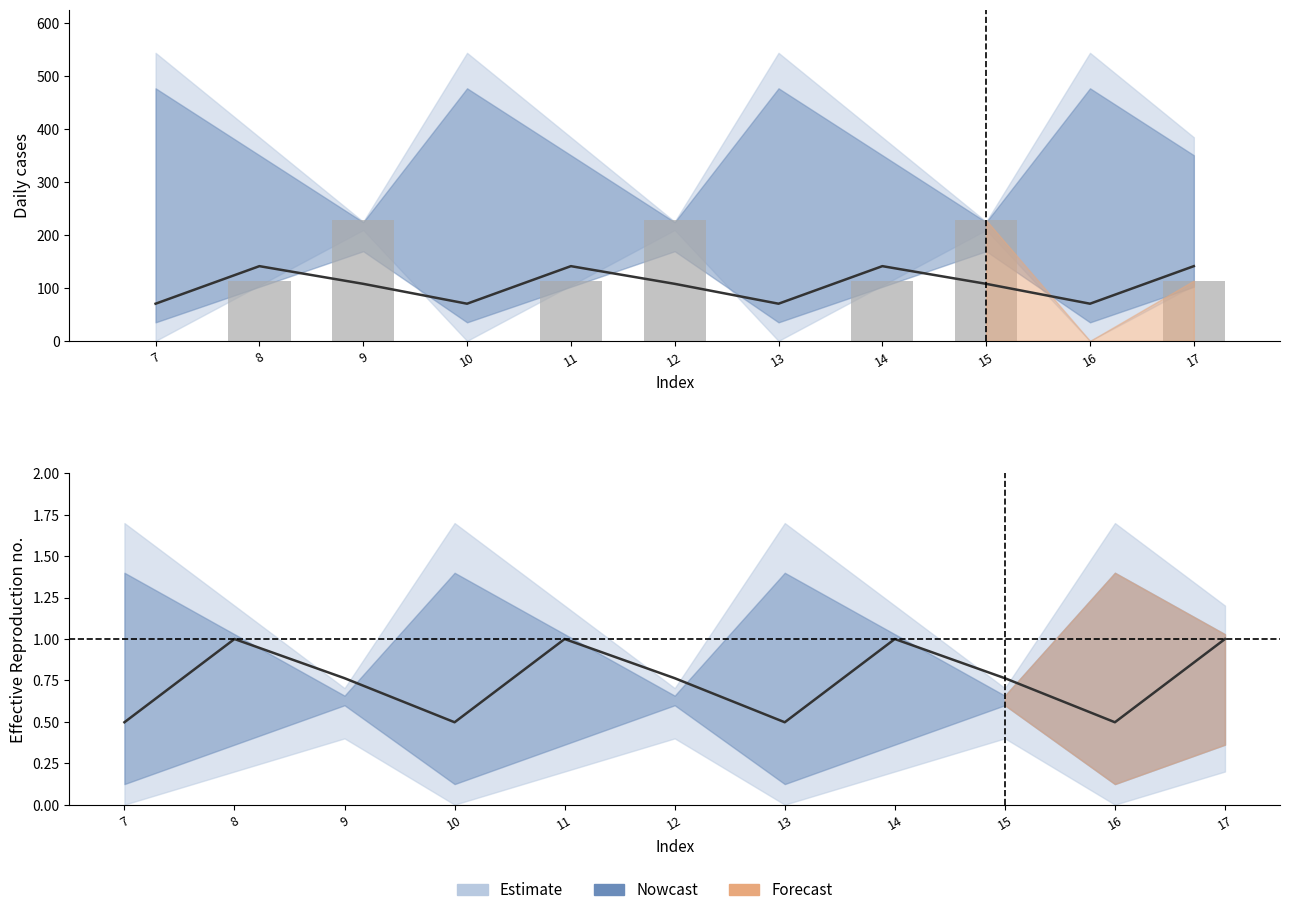

How many groups of bars are there?

11